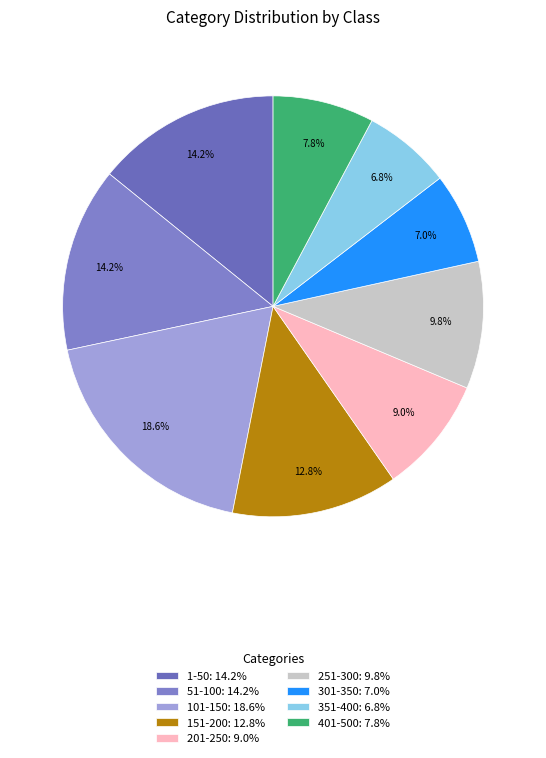

To the nearest percent, what is the difference between the largest and smallest slice percentages?

12%